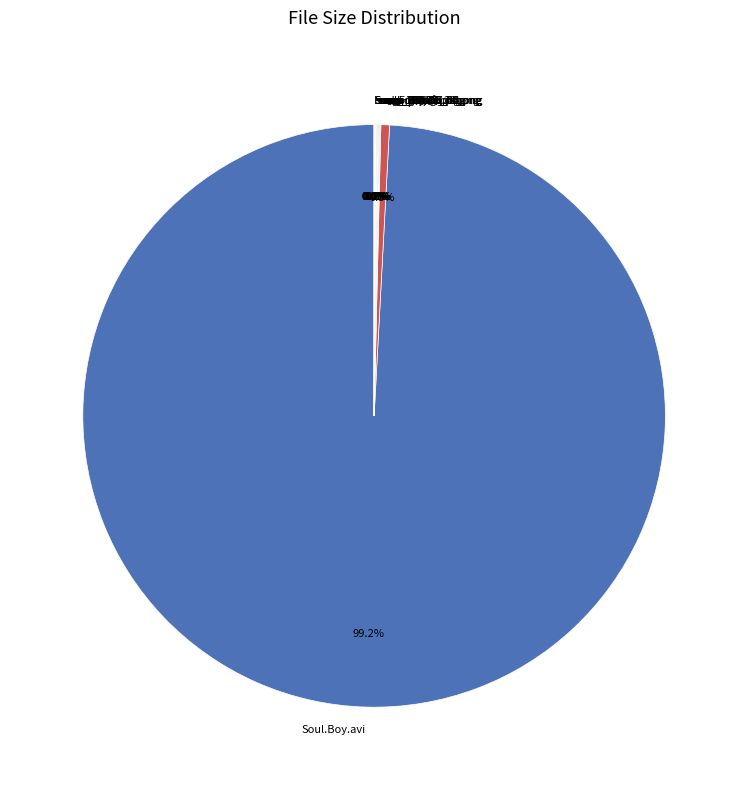

Which slice is the largest?

Soul.Boy.avi